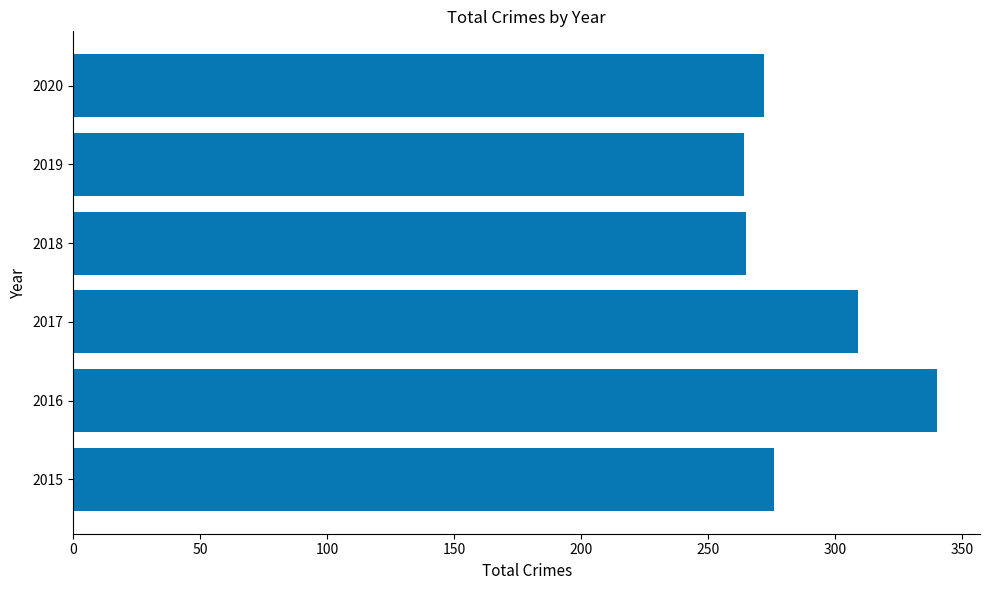

What is the ratio of the value at 2019 to the value at 2015?

1.0